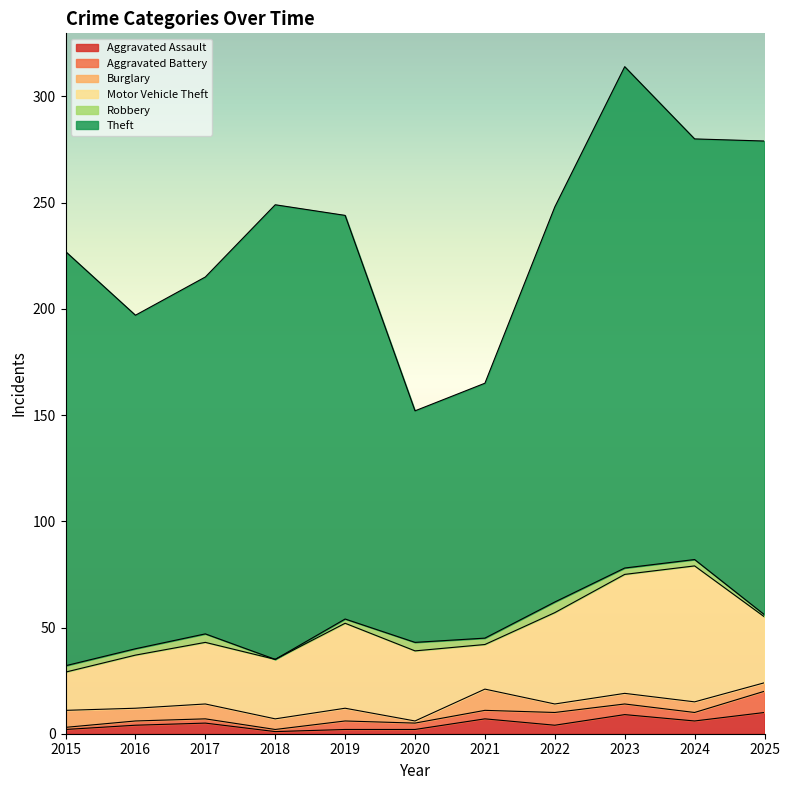

What are all the series names shown in the legend?

Aggravated Assault, Aggravated Battery, Burglary, Motor Vehicle Theft, Robbery, Theft